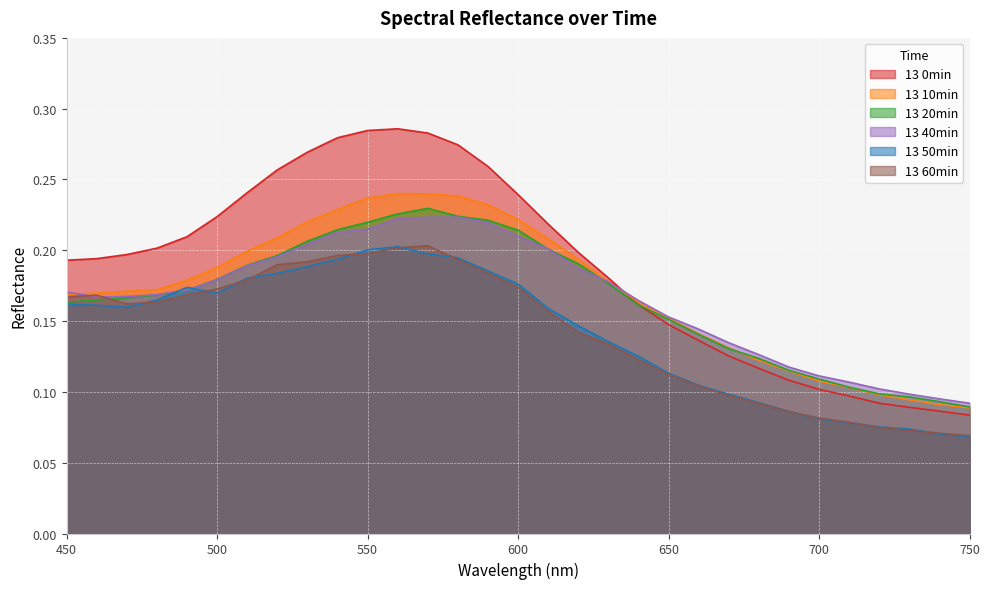

Is it true that 13 50min equals 0.0 at 560?

False